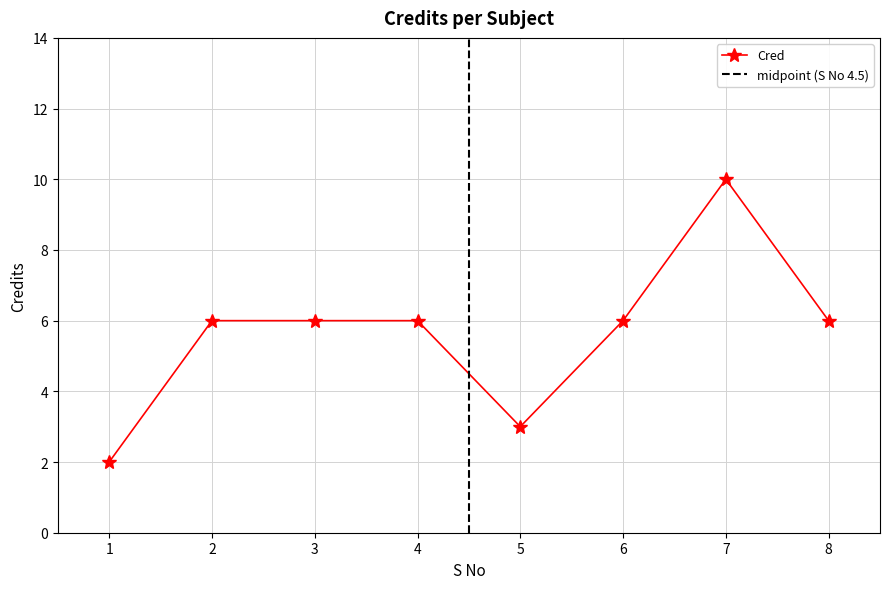

What value does the data have at 8?

6